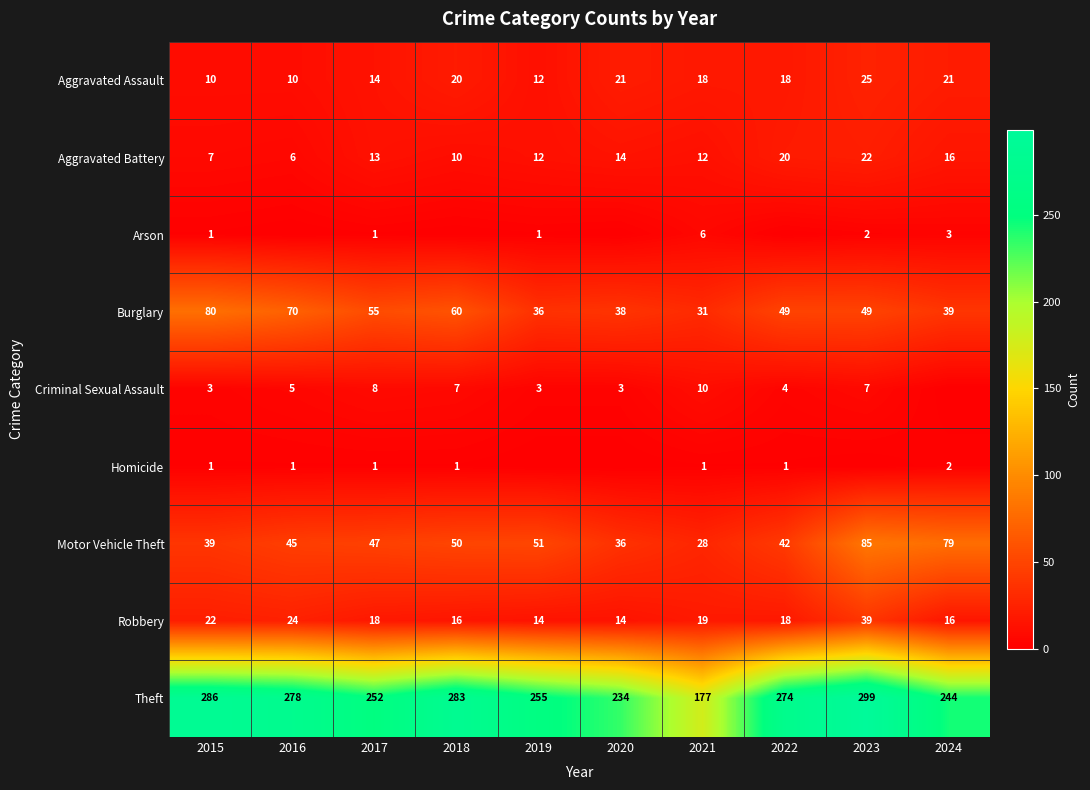

Is the value of Arson at 2023 greater than the value of Criminal Sexual Assault at 2021?

No